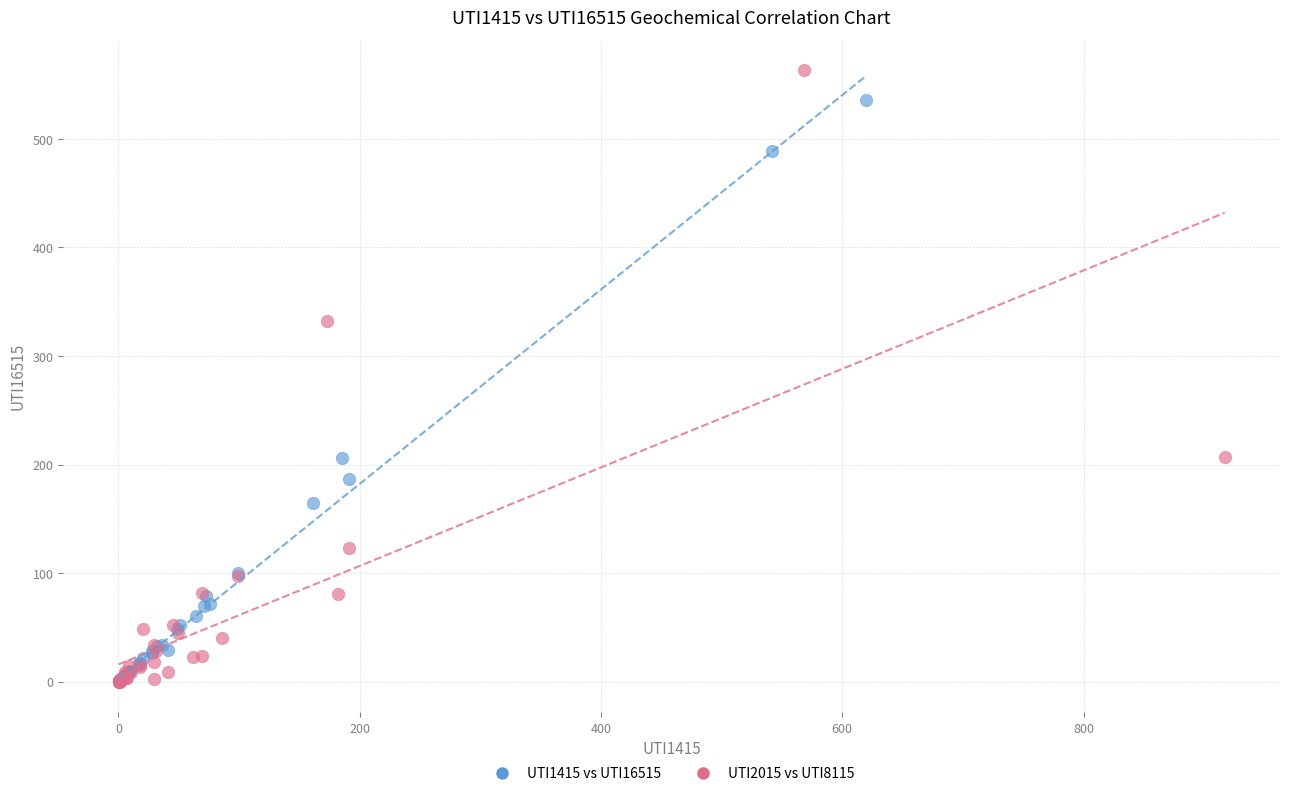

Which series contains the highest Y value?

UTI2015 vs UTI8115